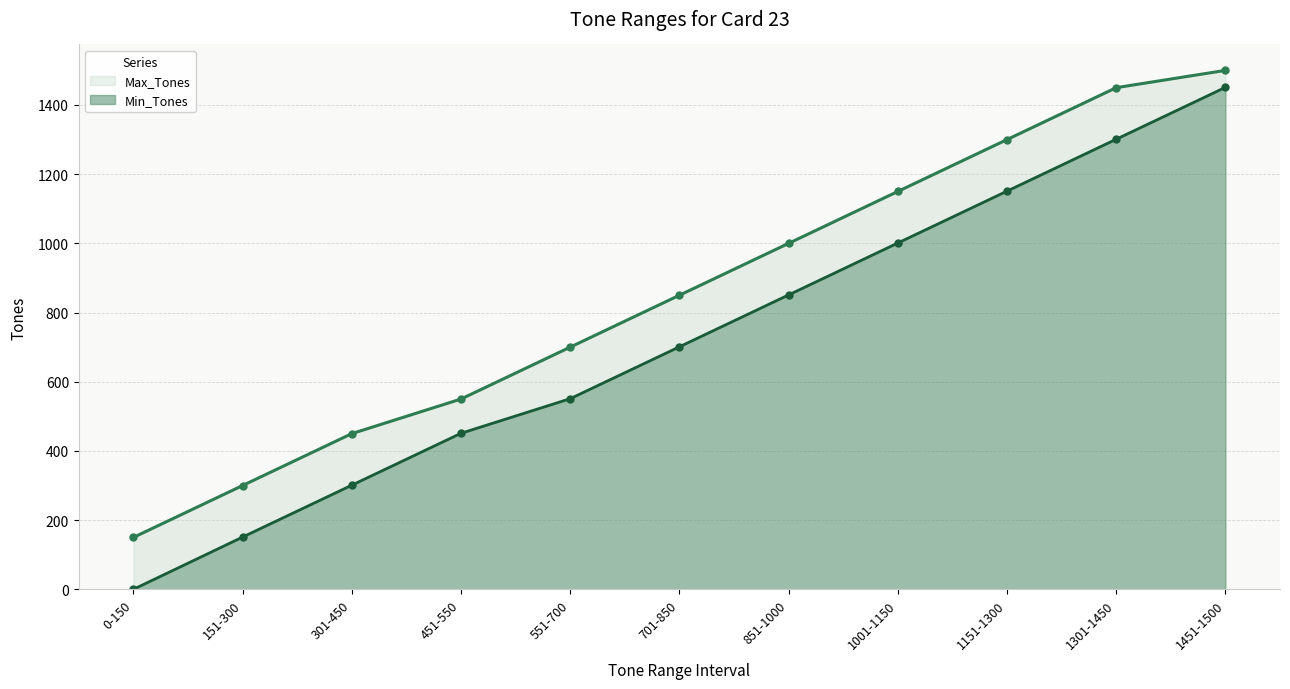

True or false: Max_Tones and Min_Tones cross at least once.

False